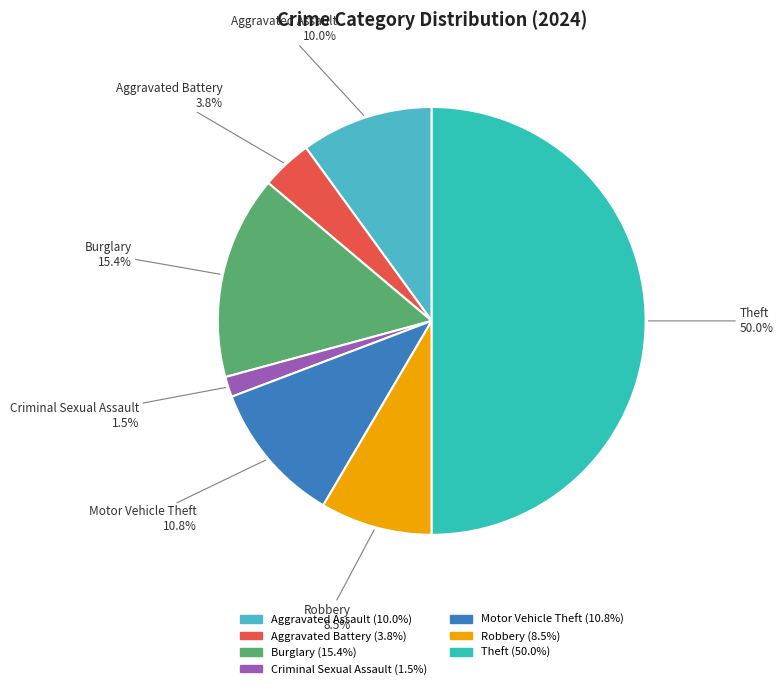

Is Burglary the majority of the pie?

No